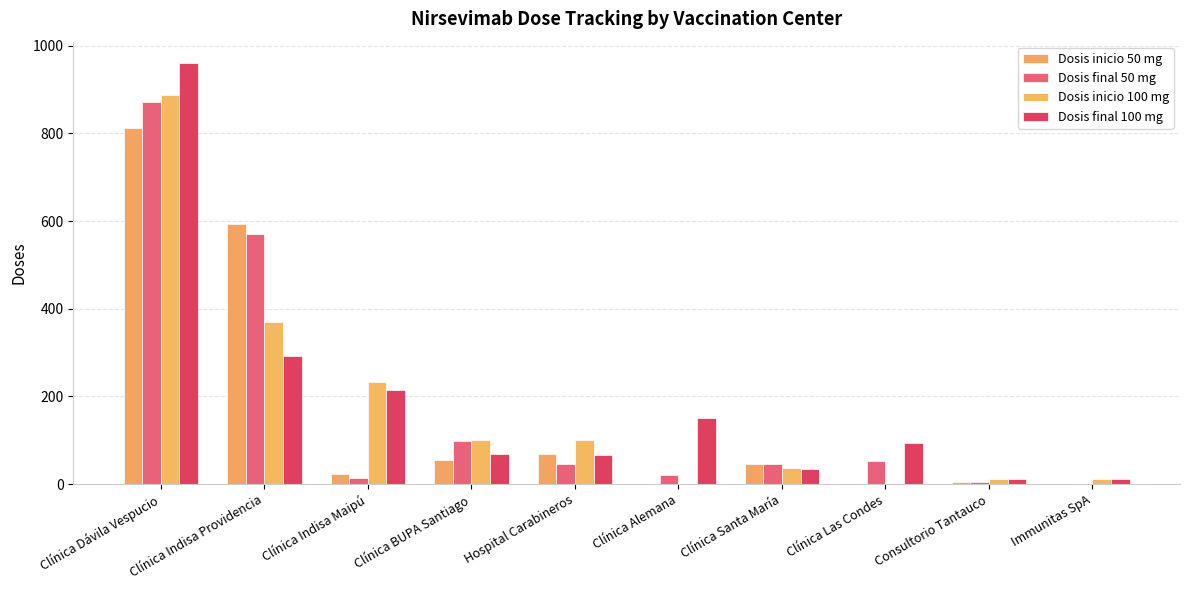

Are the bars grouped side by side (vs. stacked)?

Yes